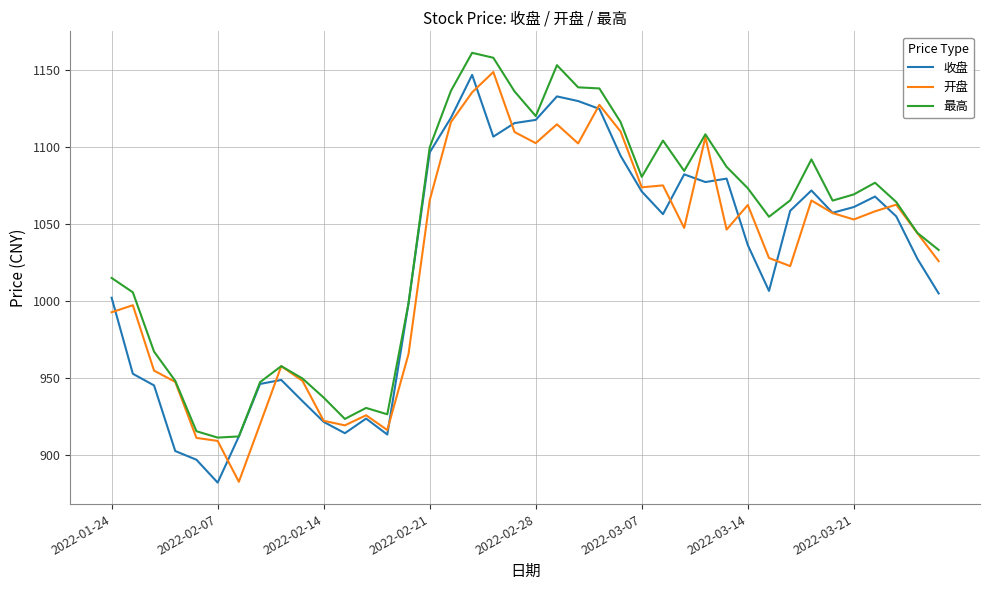

What is the sum of all 收盘 values?

40993.6